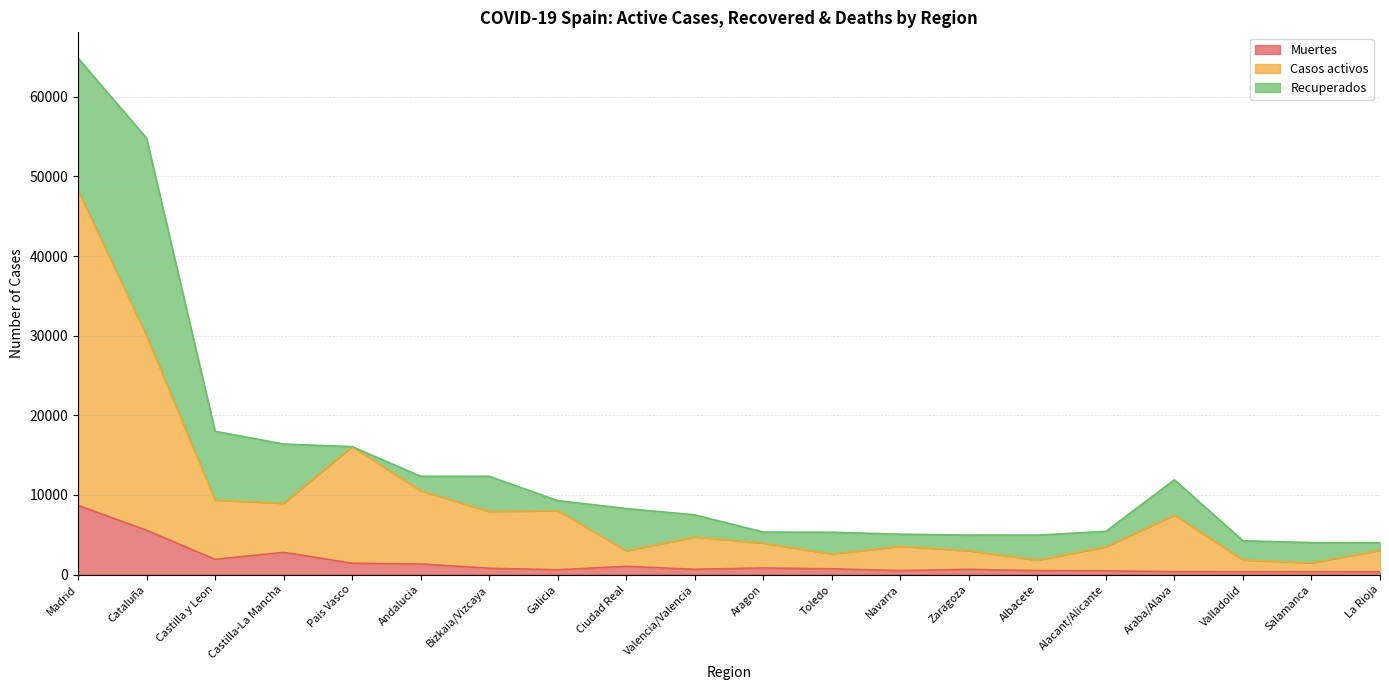

At which category is the sum across all series the highest?

Madrid